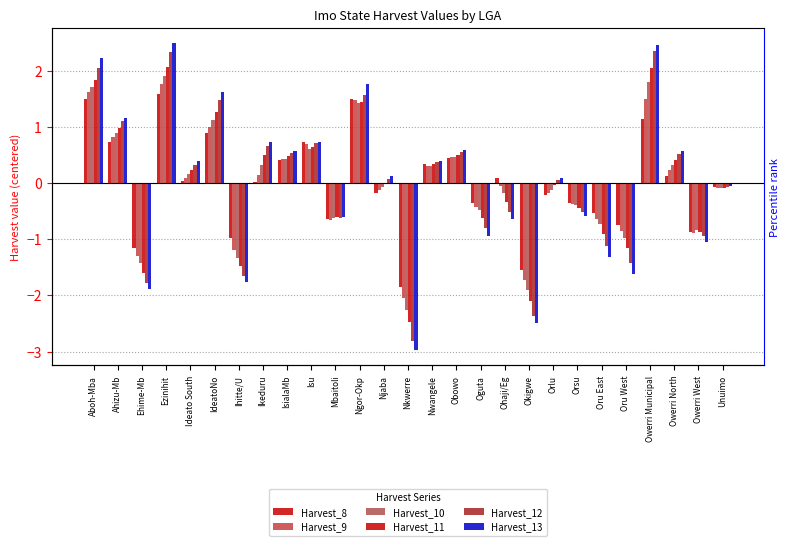

What is the difference between the second highest and second lowest values in the Harvest_10 series?

3.7